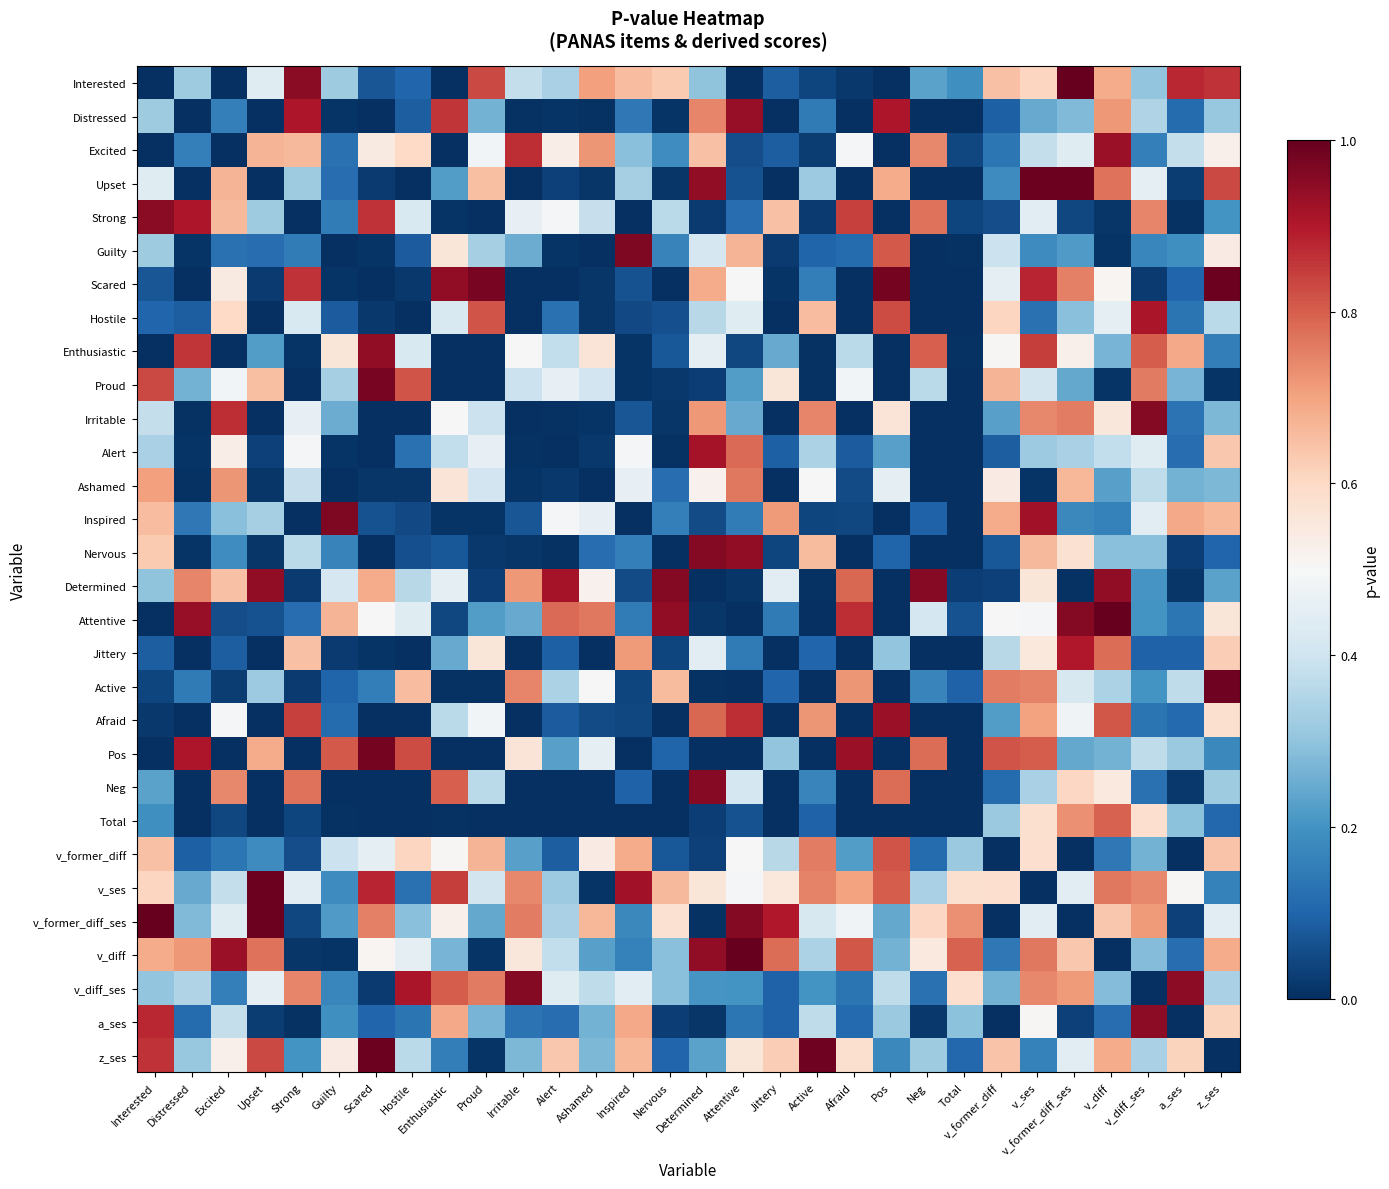

Which category has the lowest value across all series?

Interested